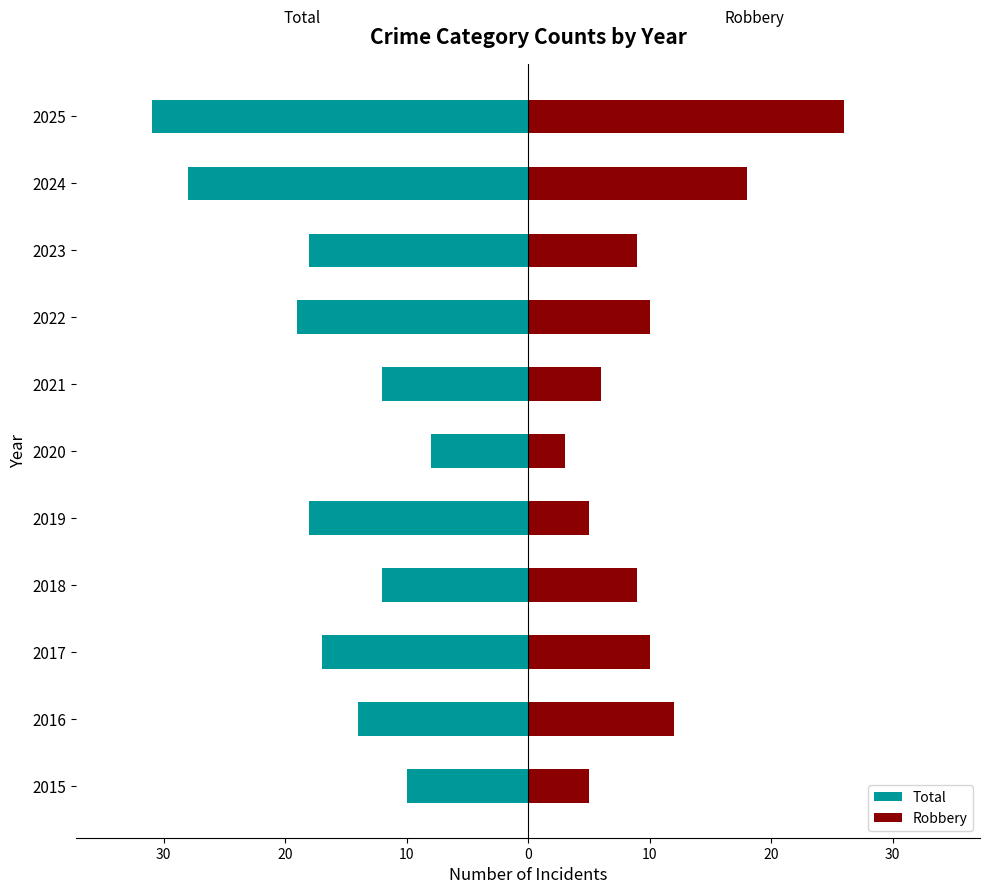

Reading left to right, transcribe all the data shown in this chart.

Total: -10	-14	-17	-12	-18	-8	-12	-19	-18	-28	-31
Robbery: 5	12	10	9	5	3	6	10	9	18	26